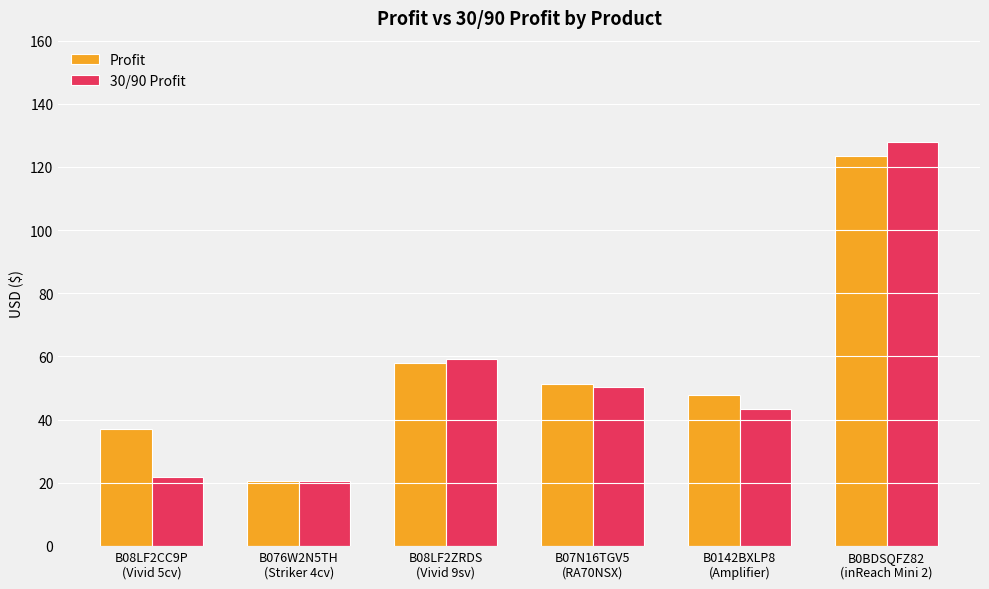

What is the label of the 5th bar from the right?

B076W2N5TH
(Striker 4cv)